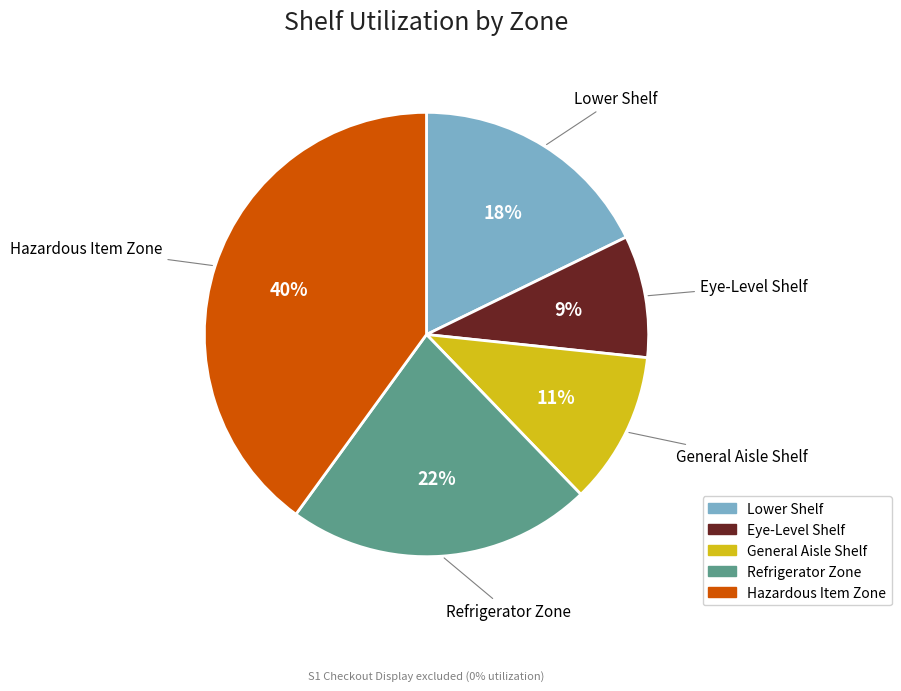

Is there a majority slice in this chart?

No